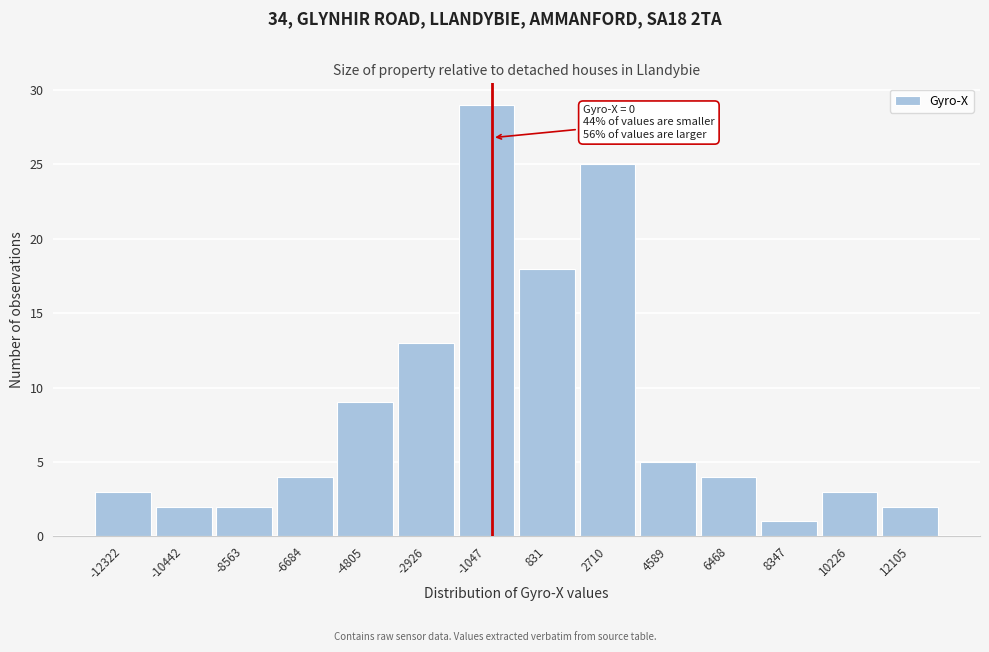

Reading left to right, extract all data points from this chart.

3	2	2	4	9	13	29	18	25	5	4	1	3	2